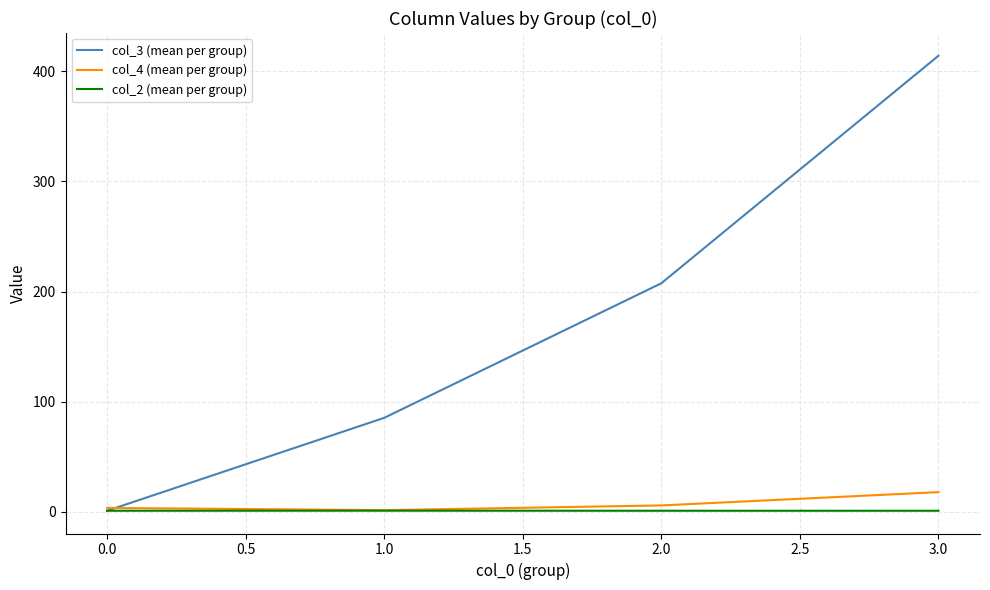

What is the difference between the highest and lowest values at 0.0?

2.6